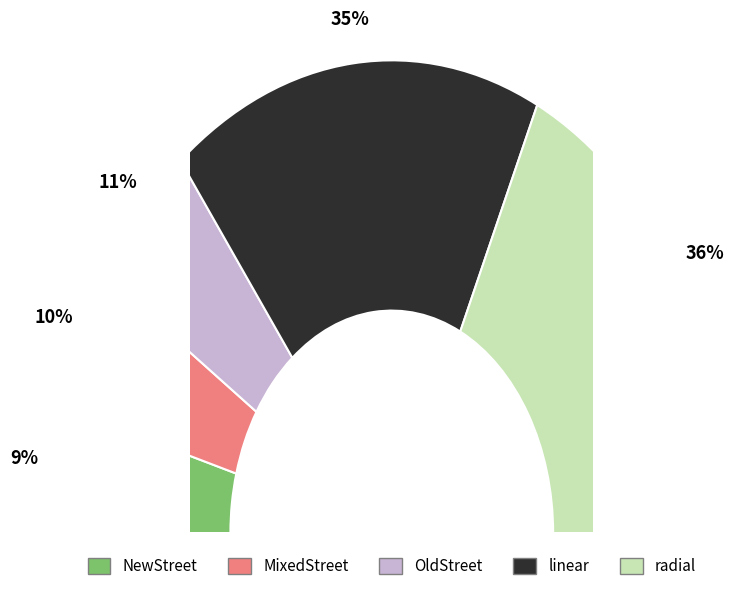

Which category has the biggest portion of the pie?

radial